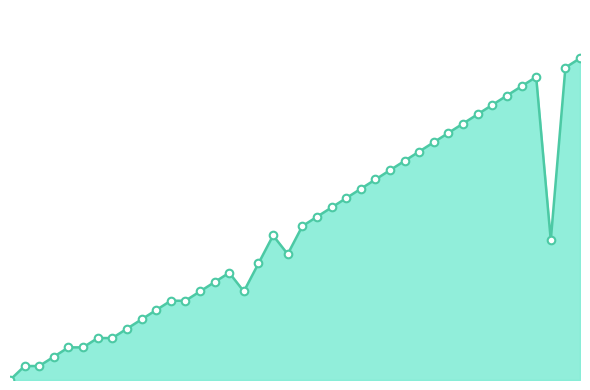

Is this an area chart (filled region under the line)?

Yes